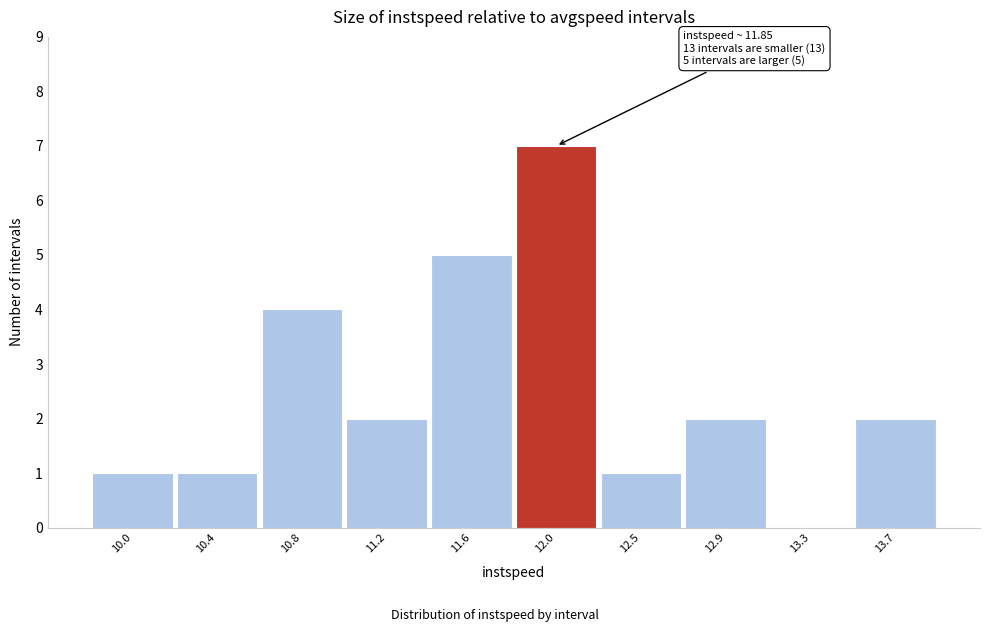

Reading left to right, list all the values displayed in this chart.

10.0=1	10.4=1	10.8=4	11.2=2	11.6=5	12.0=7	12.5=1	12.9=2	13.3=0	13.7=2